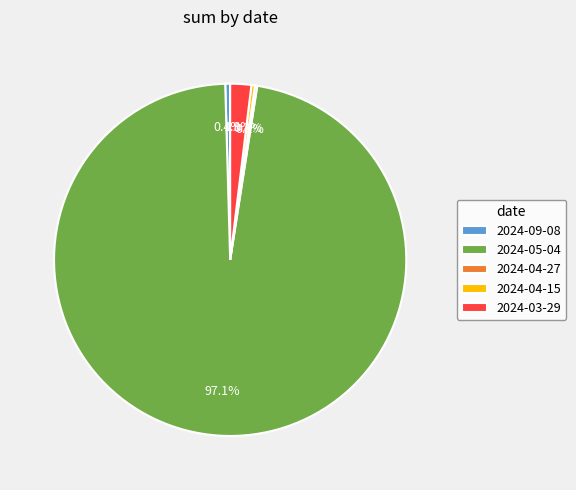

To the nearest percent, what is the combined percentage of 2024-09-08 and 2024-04-15?

1%